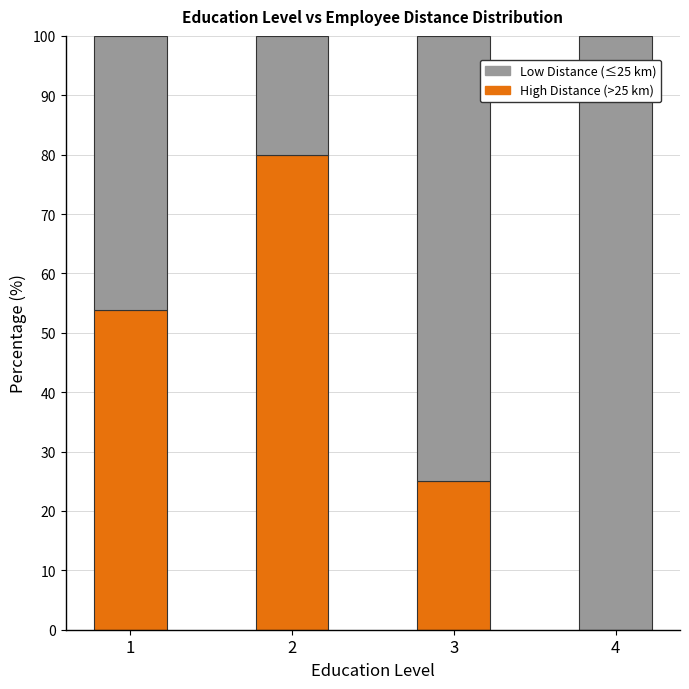

What is the approximate value of High Distance (>25 km) at 2?

80.0